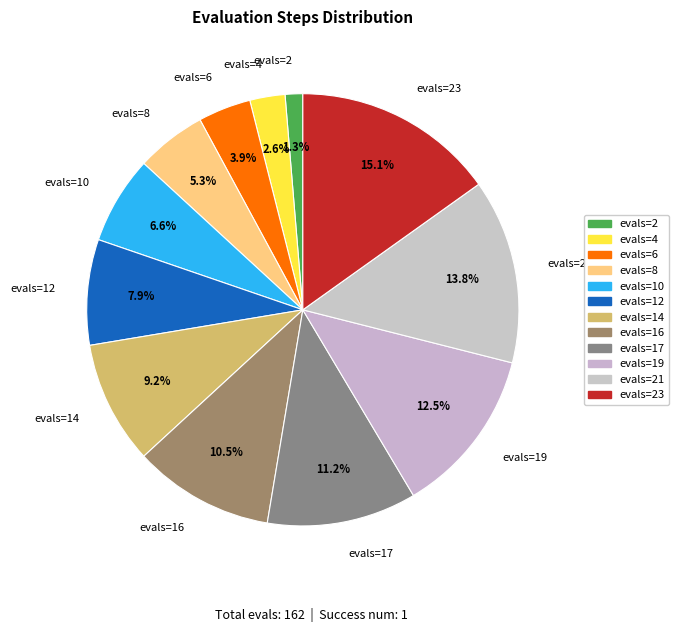

How many slices are in this pie chart?

12